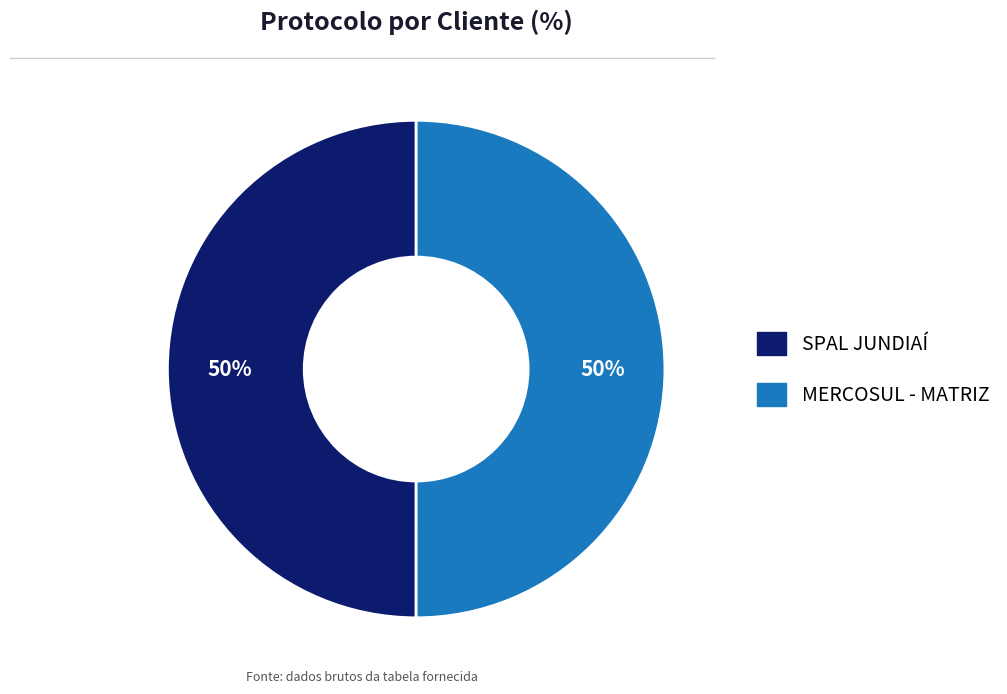

What is the ratio of the value at SPAL JUNDIAÍ to the value at MERCOSUL - MATRIZ?

1.0